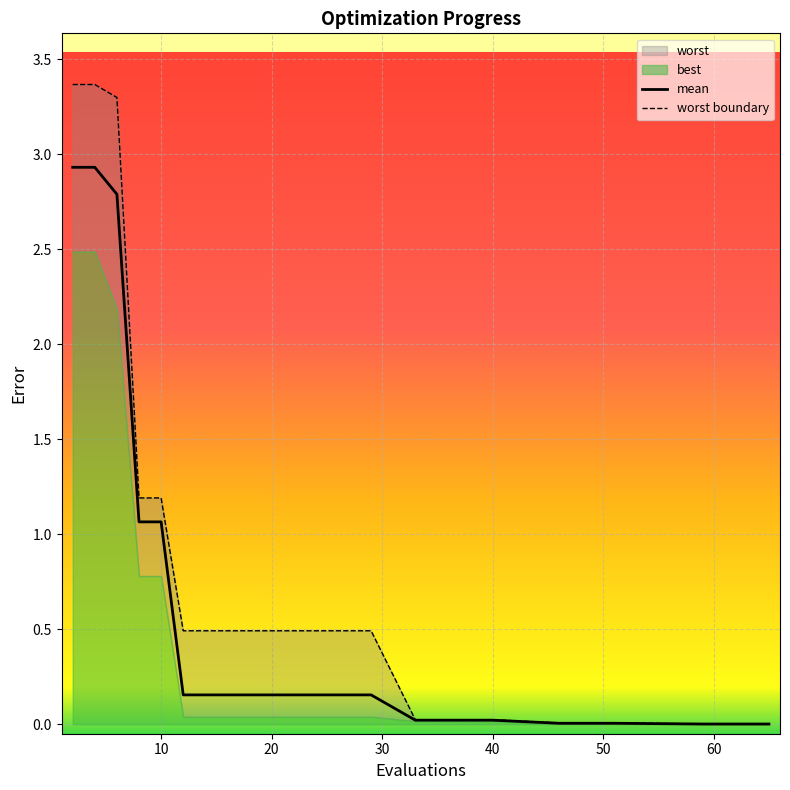

At how many categories does at least one series exceed 0?

30